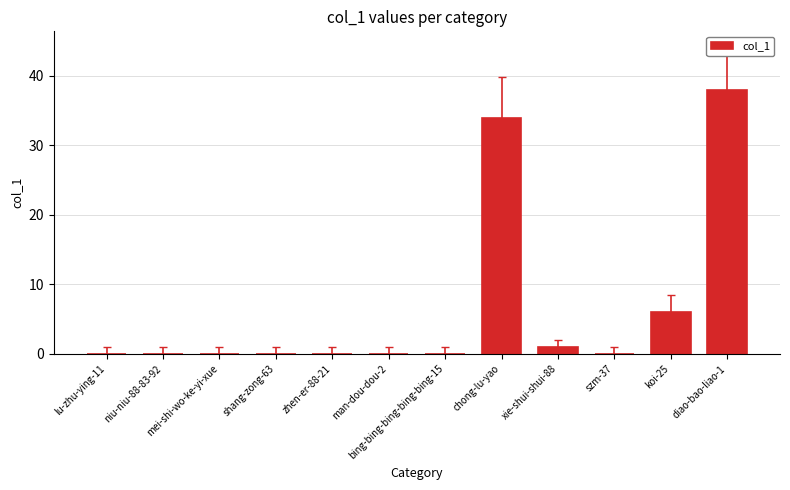

What is the sum of the values at zhen-er-88-21 and chong-lu-yao?

34